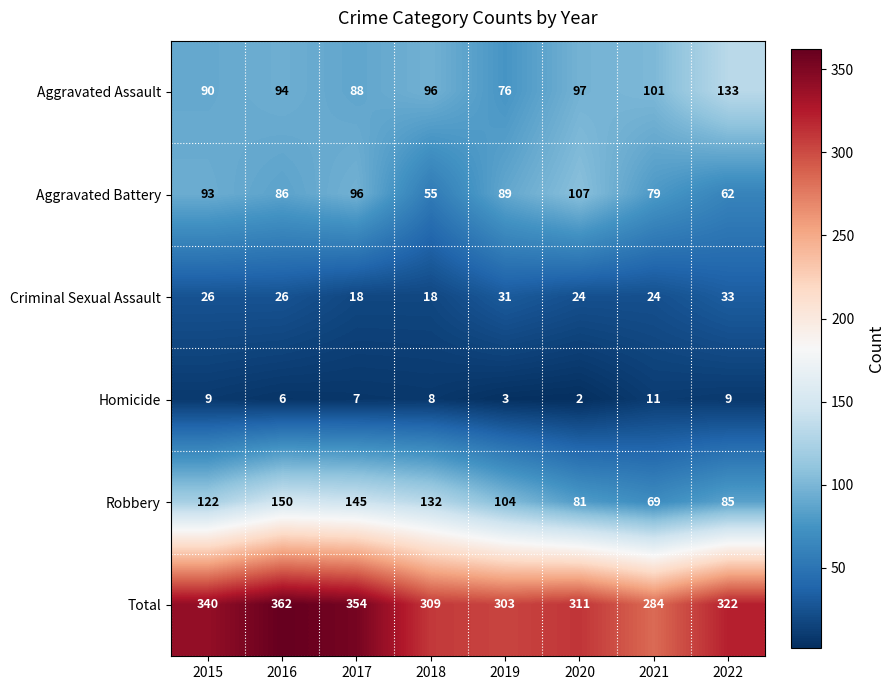

At which category is the sum across all series the highest?

2016